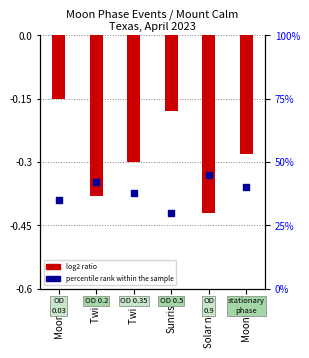

What are all the series names shown in the legend?

log2 ratio, percentile rank within the sample